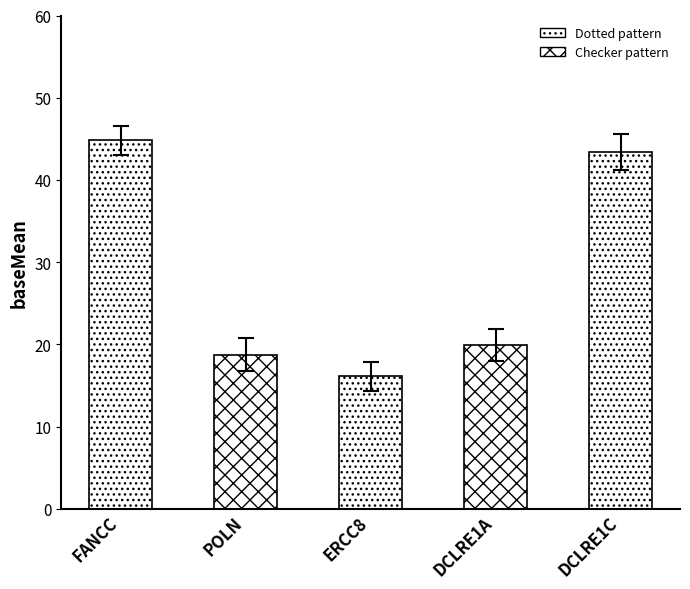

Between DCLRE1A and FANCC, which is larger?

FANCC